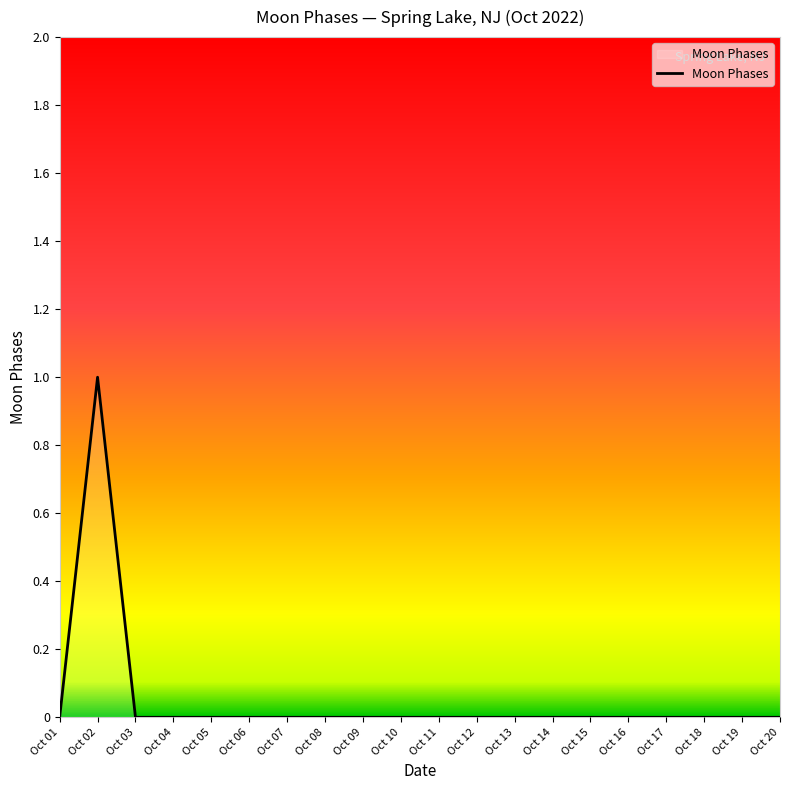

True or false: the data has more than 0 interior local peaks.

True